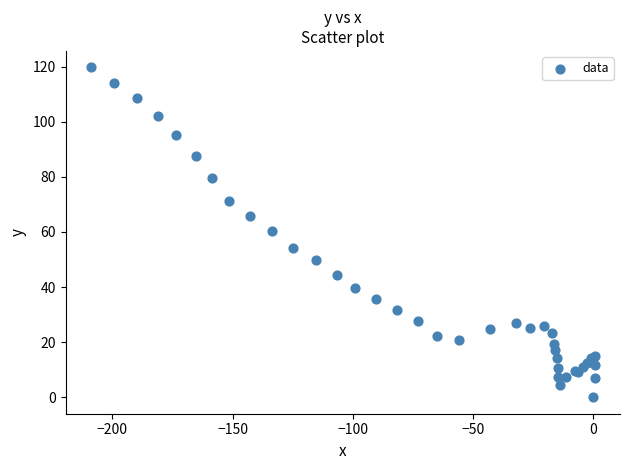

What Y value in the scatter plot is closest to 59?

60.5